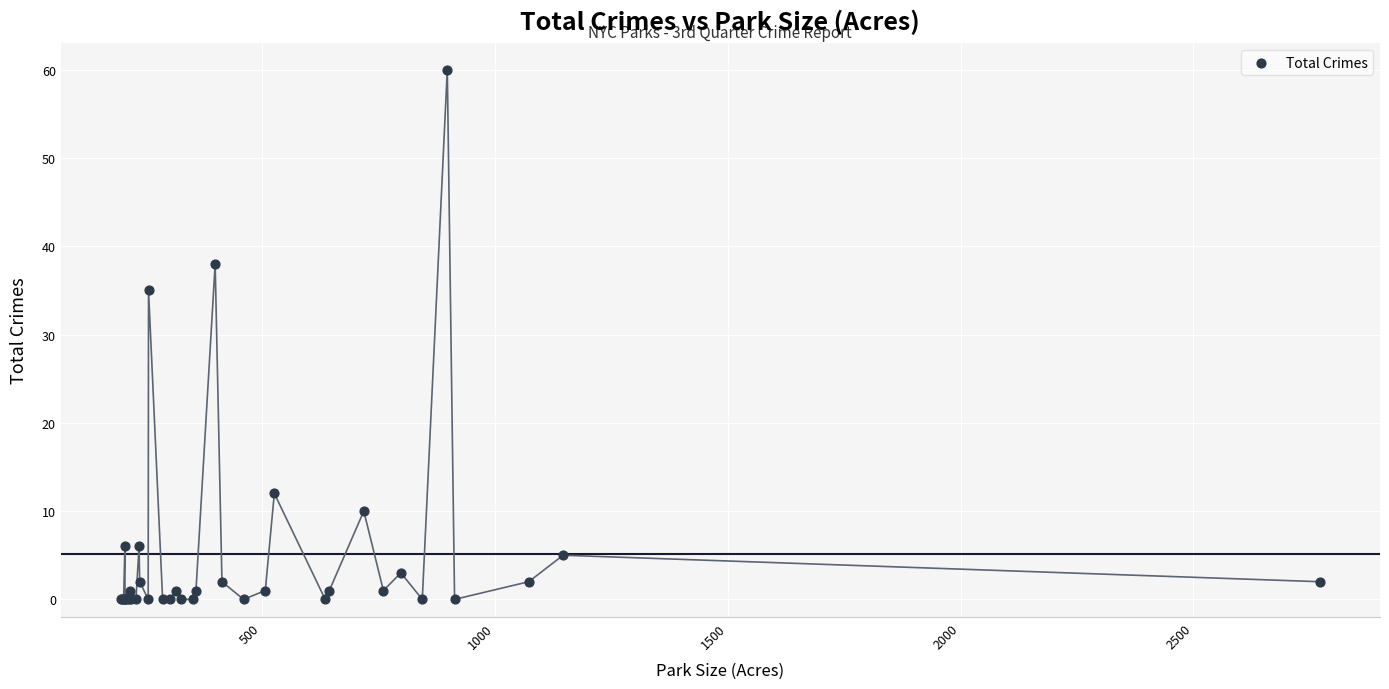

What Y value in the scatter plot is closest to 30?

35